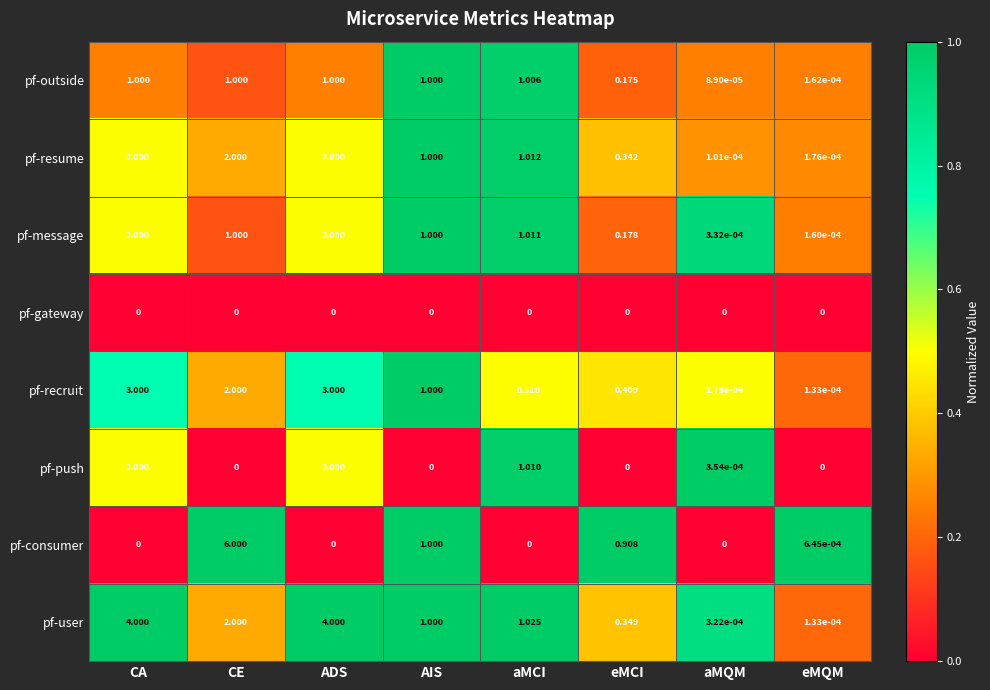

What is the total value across all series at aMCI?

5.6